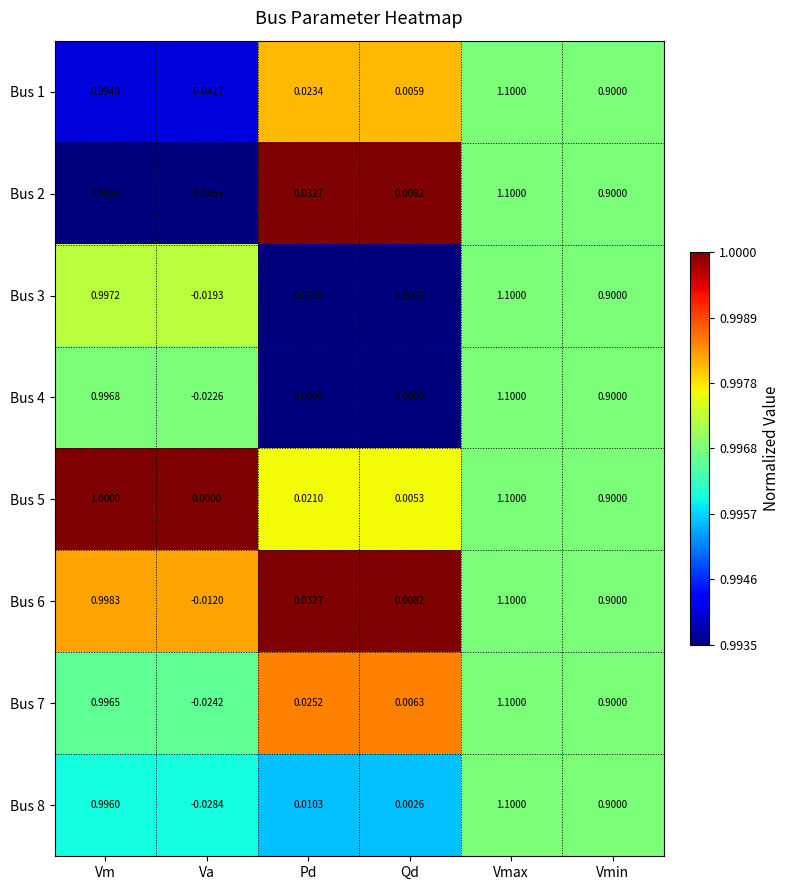

Which category has the highest value across all series?

Vmax